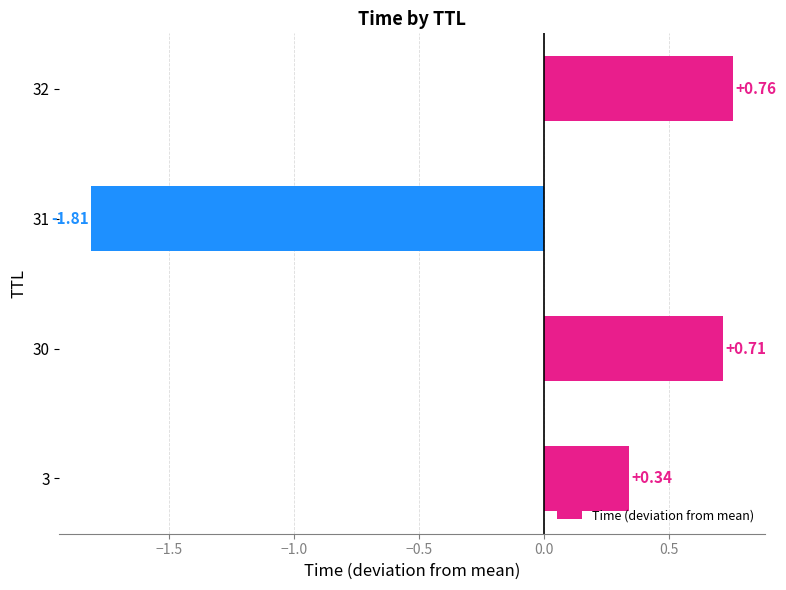

Which category has the highest value across all series?

32